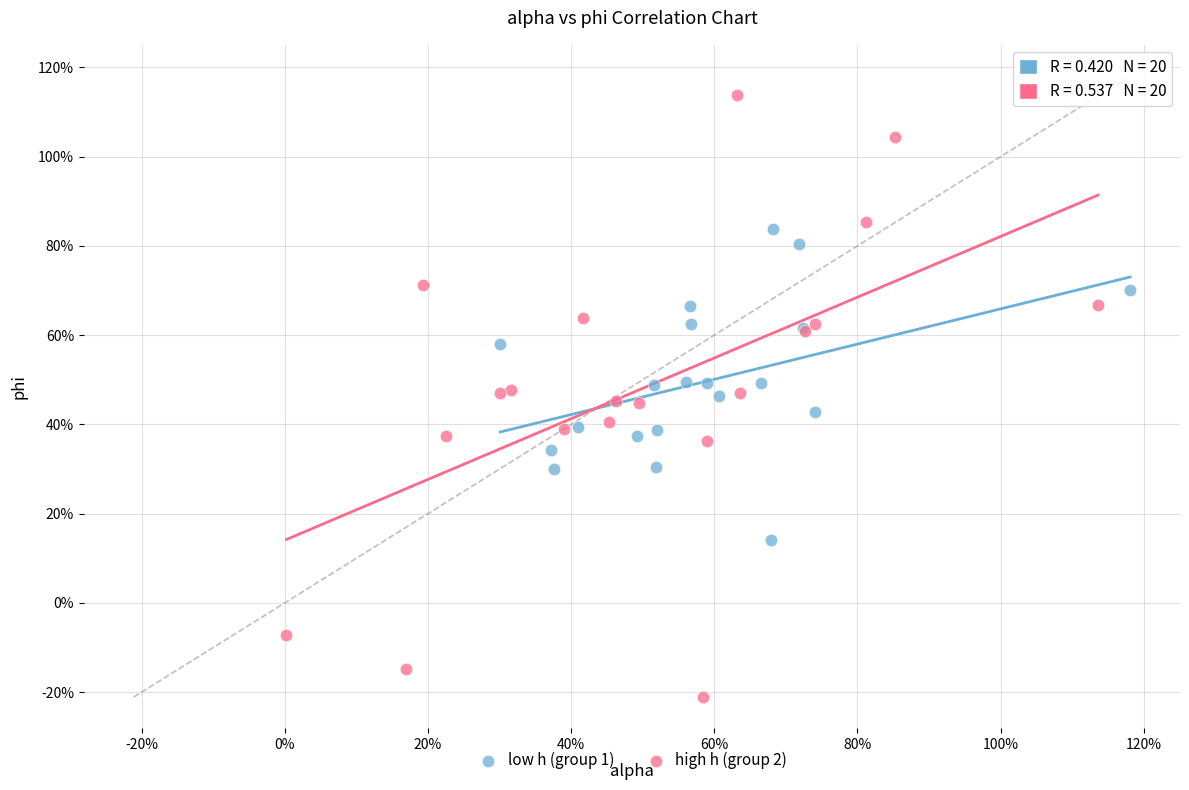

Which series reaches the minimum Y coordinate?

high h (group 2)